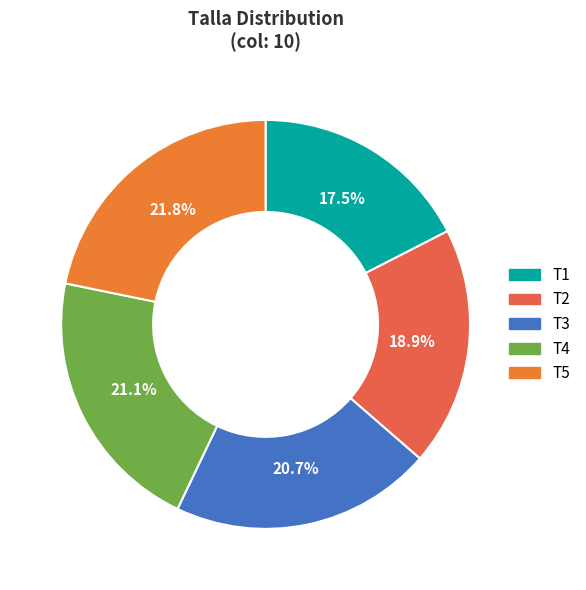

What is the smallest slice in the pie chart?

T1